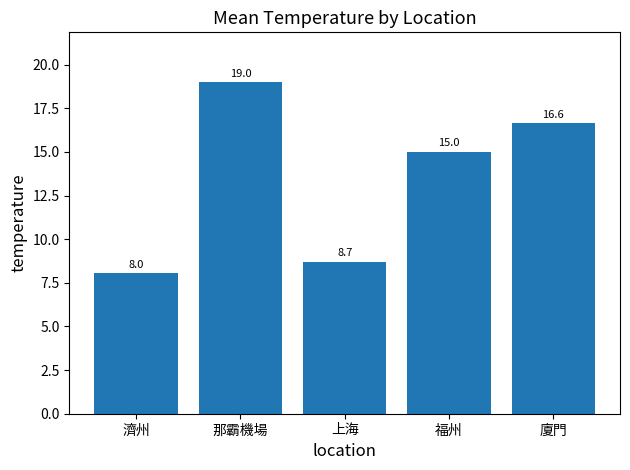

Read the value at 上海.

8.7